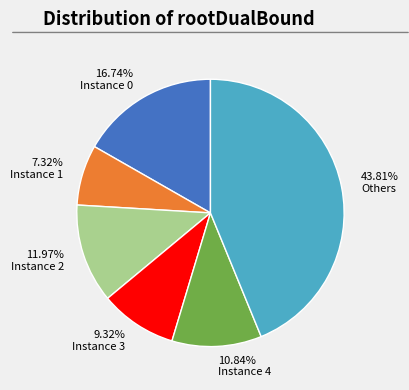

Which has a higher value, 16.74% Instance 0 or 10.84% Instance 4?

16.74% Instance 0